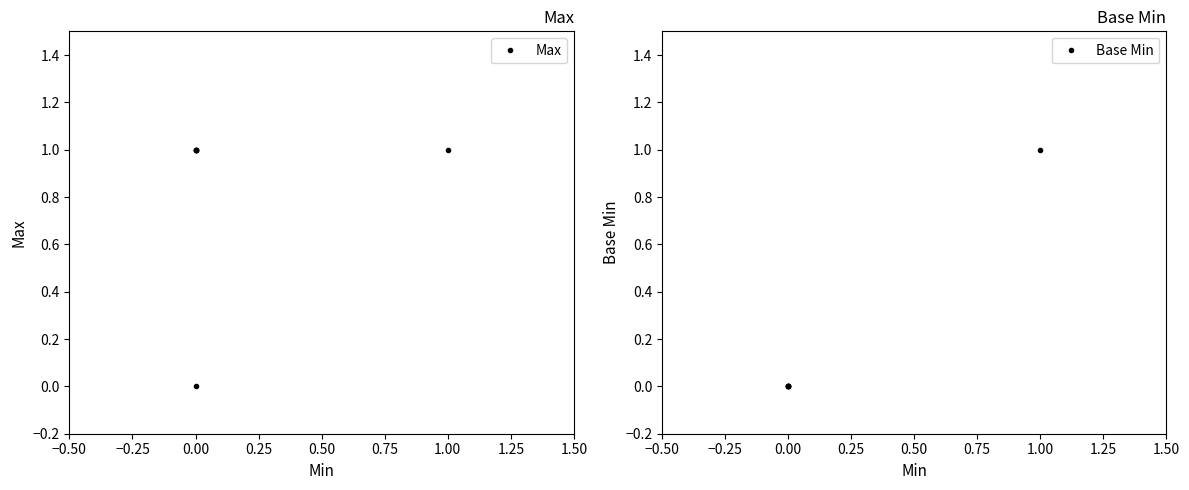

True or false: Max and Base Min intersect in this chart.

False